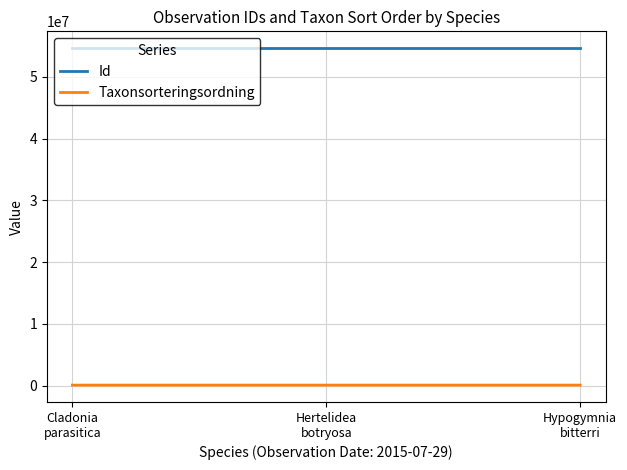

Rank the series at Hypogymnia
bitterri from lowest to highest value.

Taxonsorteringsordning, Id